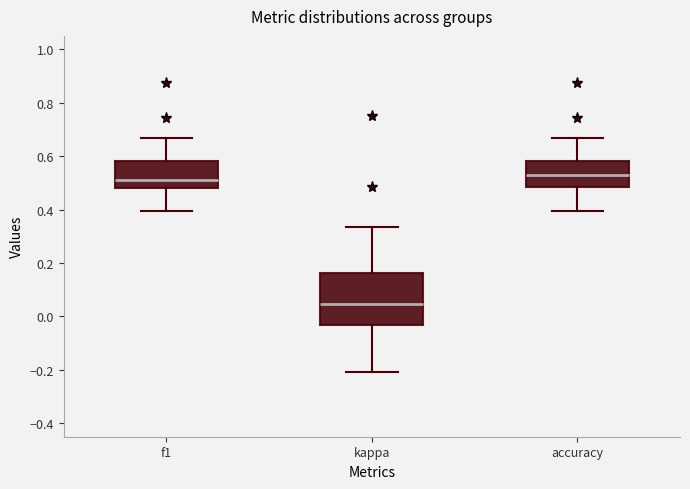

Reading left to right, transcribe this box plot: for each box, give where its median line is, the range the box spans, and where its two whiskers end, as read against the y-axis. The values are not printed on the chart, so give them approximately, as read against the axis.

f1: median 0.52, box 0.48 to 0.58, whiskers 0.40 to 0.66
kappa: median 0.04, box -0.04 to 0.16, whiskers -0.20 to 0.34
accuracy: median 0.52, box 0.48 to 0.58, whiskers 0.40 to 0.66